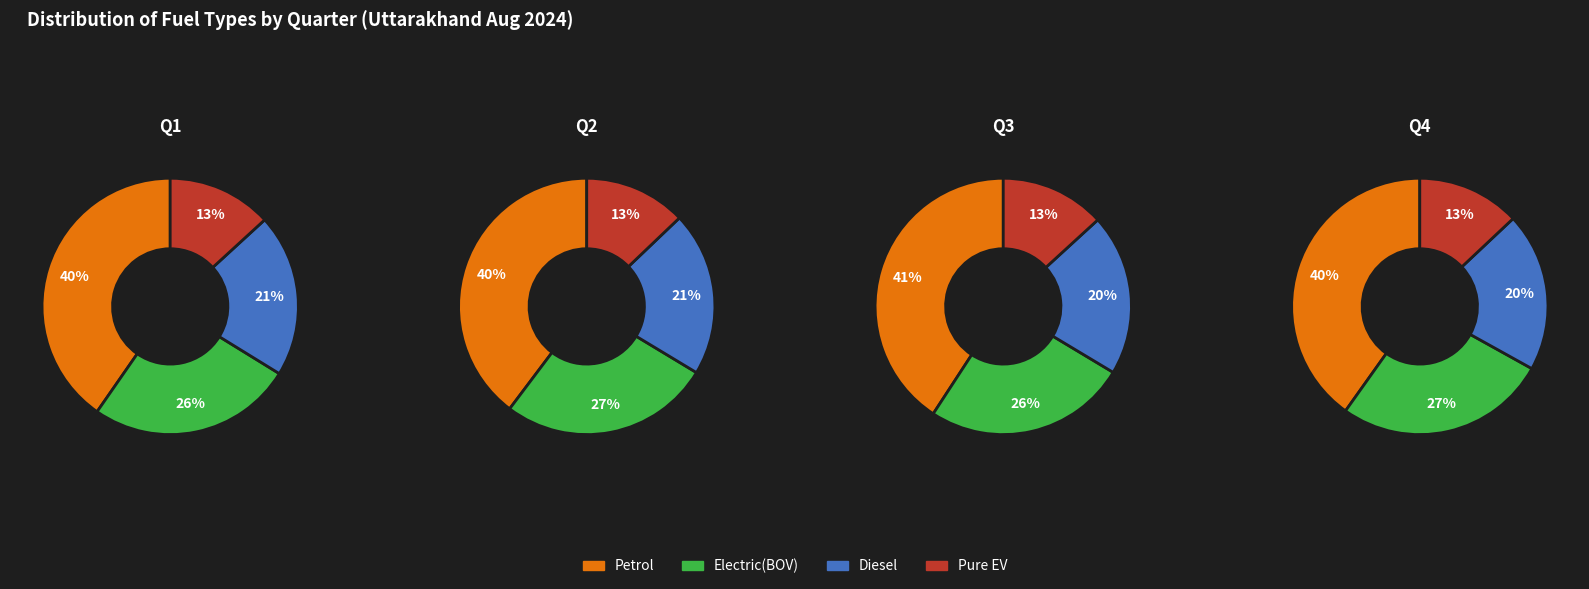

Which category has the biggest portion of the pie?

Petrol